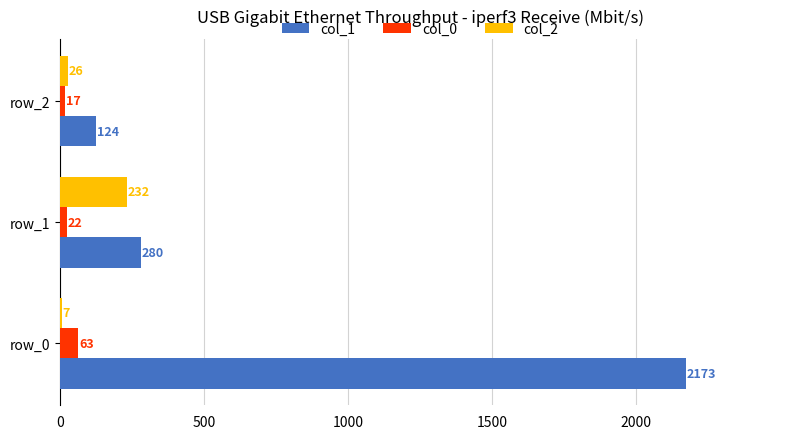

The value of col_0 at row_1 is 22. True or false?

True